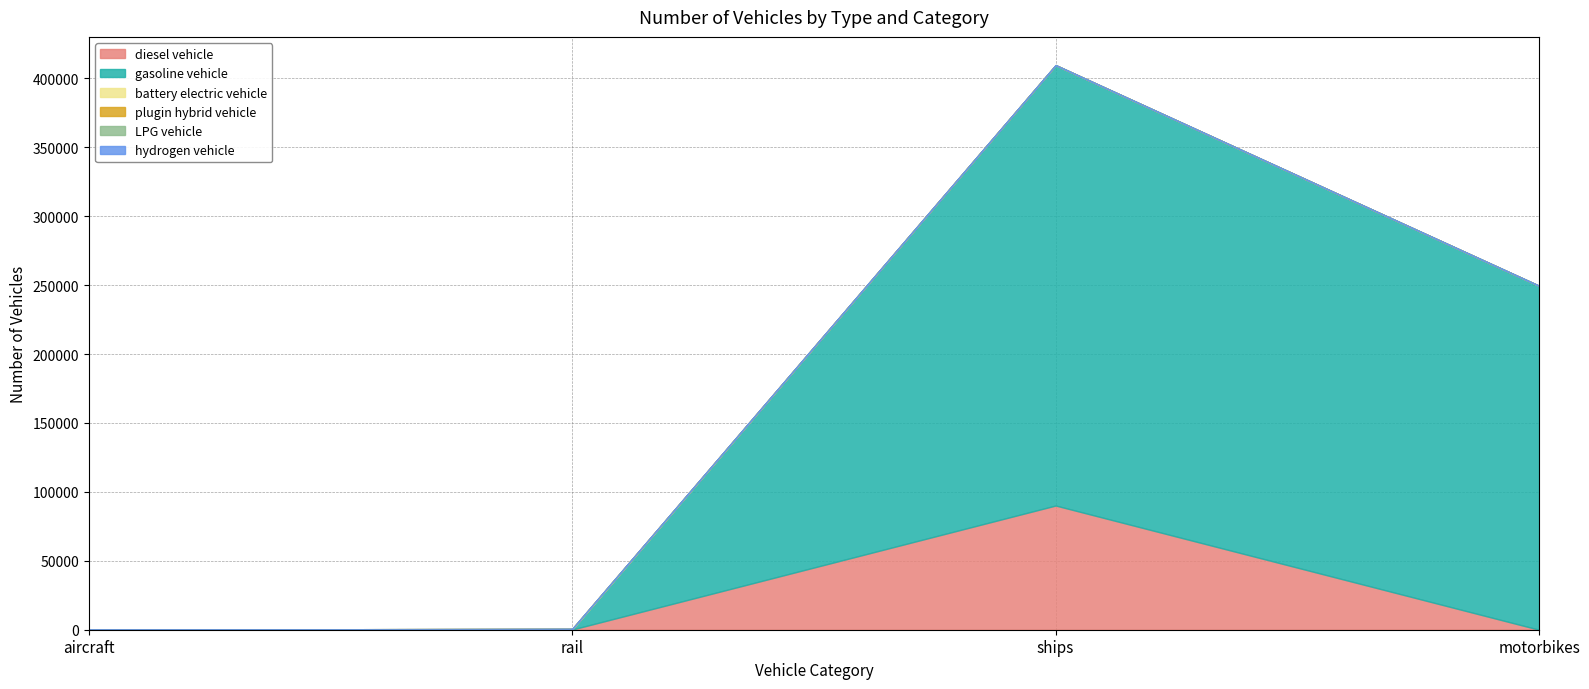

What is the spread (max minus min) of values at motorbikes?

249549.0